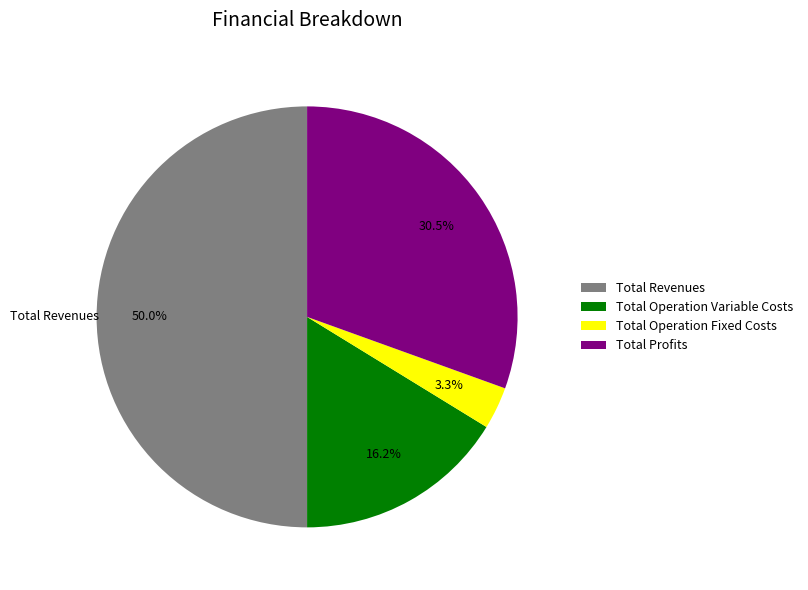

Rank the categories by value from highest to lowest.

Total Revenues, Total Profits, Total Operation Variable Costs, Total Operation Fixed Costs